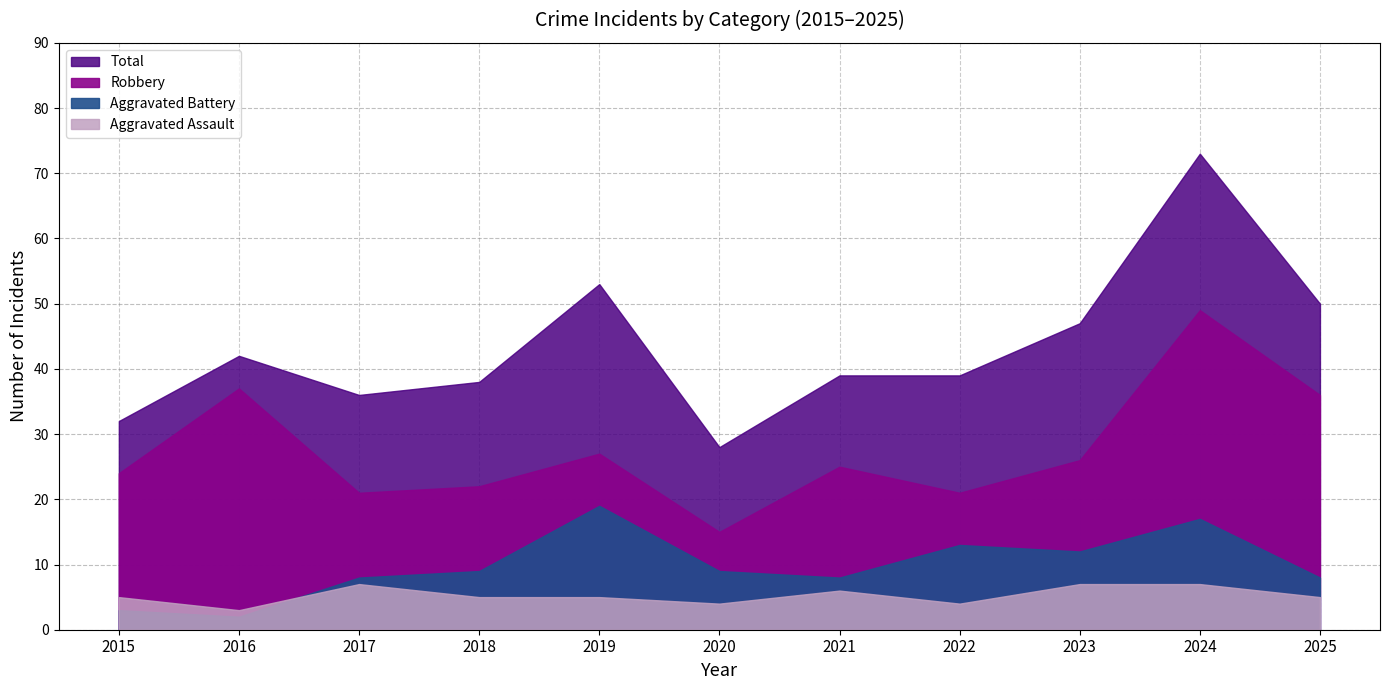

In Total, how many points are higher than both neighbors (excluding endpoints)?

3